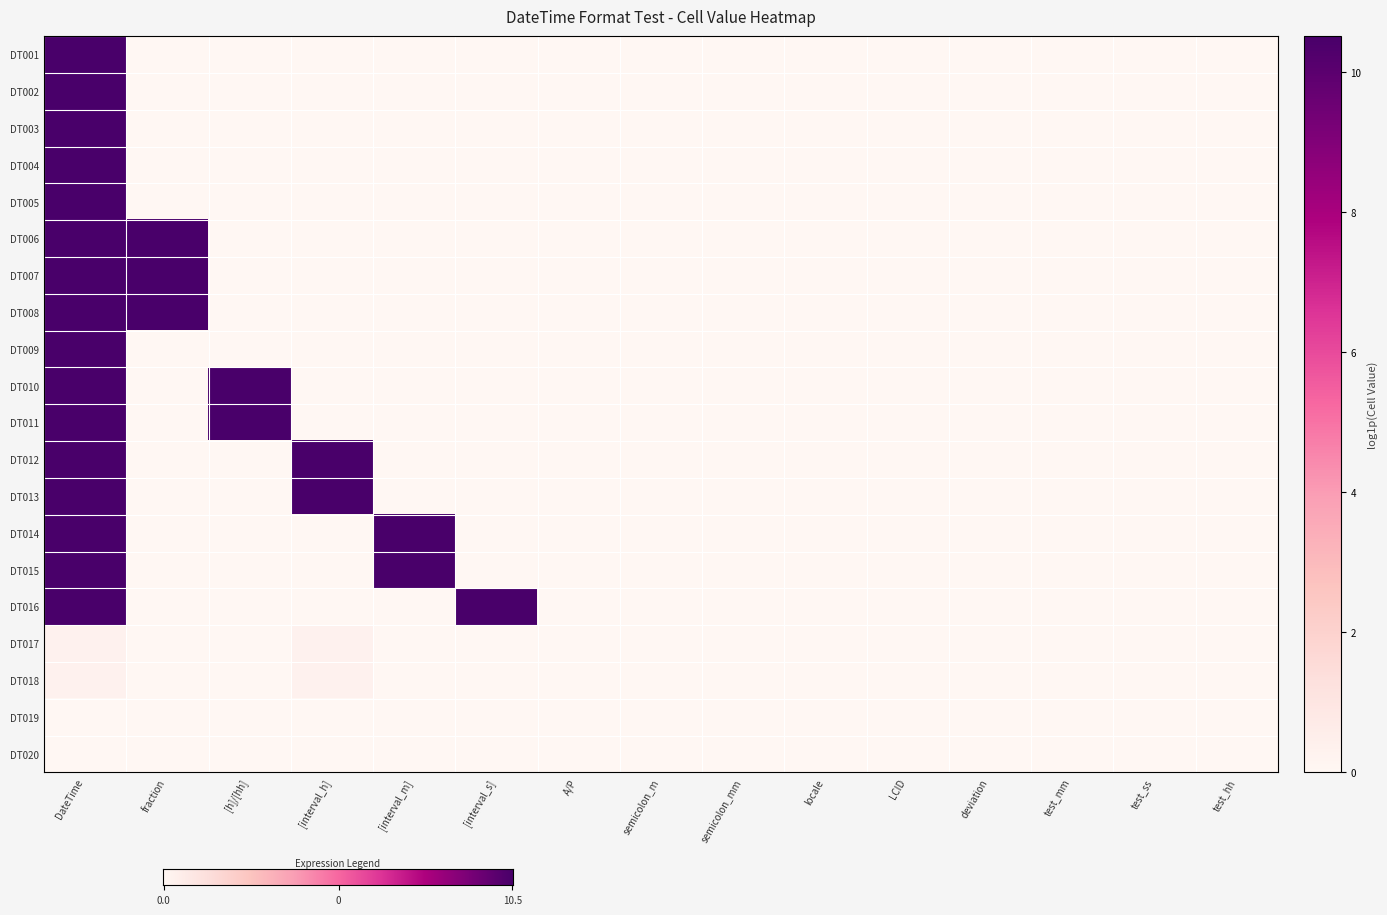

Reading right to left, extract all data points from this chart.

DT001: 0.0	0.0	0.0	0.0	0.0	0.0	0.0	0.0	0.0	0.0	0.0	0.0	0.0	0.0	10.5
DT002: 0.0	0.0	0.0	0.0	0.0	0.0	0.0	0.0	0.0	0.0	0.0	0.0	0.0	0.0	10.5
DT003: 0.0	0.0	0.0	0.0	0.0	0.0	0.0	0.0	0.0	0.0	0.0	0.0	0.0	0.0	10.5
DT004: 0.0	0.0	0.0	0.0	0.0	0.0	0.0	0.0	0.0	0.0	0.0	0.0	0.0	0.0	10.5
DT005: 0.0	0.0	0.0	0.0	0.0	0.0	0.0	0.0	0.0	0.0	0.0	0.0	0.0	0.0	10.5
DT006: 0.0	0.0	0.0	0.0	0.0	0.0	0.0	0.0	0.0	0.0	0.0	0.0	0.0	10.5	10.5
DT007: 0.0	0.0	0.0	0.0	0.0	0.0	0.0	0.0	0.0	0.0	0.0	0.0	0.0	10.5	10.5
DT008: 0.0	0.0	0.0	0.0	0.0	0.0	0.0	0.0	0.0	0.0	0.0	0.0	0.0	10.5	10.5
DT009: 0.0	0.0	0.0	0.0	0.0	0.0	0.0	0.0	0.0	0.0	0.0	0.0	0.0	0.0	10.5
DT010: 0.0	0.0	0.0	0.0	0.0	0.0	0.0	0.0	0.0	0.0	0.0	0.0	10.5	0.0	10.5
DT011: 0.0	0.0	0.0	0.0	0.0	0.0	0.0	0.0	0.0	0.0	0.0	0.0	10.5	0.0	10.5
DT012: 0.0	0.0	0.0	0.0	0.0	0.0	0.0	0.0	0.0	0.0	0.0	10.5	0.0	0.0	10.5
DT013: 0.0	0.0	0.0	0.0	0.0	0.0	0.0	0.0	0.0	0.0	0.0	10.5	0.0	0.0	10.5
DT014: 0.0	0.0	0.0	0.0	0.0	0.0	0.0	0.0	0.0	0.0	10.5	0.0	0.0	0.0	10.5
DT015: 0.0	0.0	0.0	0.0	0.0	0.0	0.0	0.0	0.0	0.0	10.5	0.0	0.0	0.0	10.5
DT016: 0.0	0.0	0.0	0.0	0.0	0.0	0.0	0.0	0.0	10.5	0.0	0.0	0.0	0.0	10.5
DT017: 0.0	0.0	0.0	0.0	0.0	0.0	0.0	0.0	0.0	0.0	0.0	0.3	0.0	0.0	0.3
DT018: 0.0	0.0	0.0	0.0	0.0	0.0	0.0	0.0	0.0	0.0	0.0	0.3	0.0	0.0	0.3
DT019: 0.0	0.0	0.0	0.0	0.0	0.0	0.0	0.0	0.0	0.0	0.0	0.0	0.0	0.0	0.0
DT020: 0.0	0.0	0.0	0.0	0.0	0.0	0.0	0.0	0.0	0.0	0.0	0.0	0.0	0.0	0.0